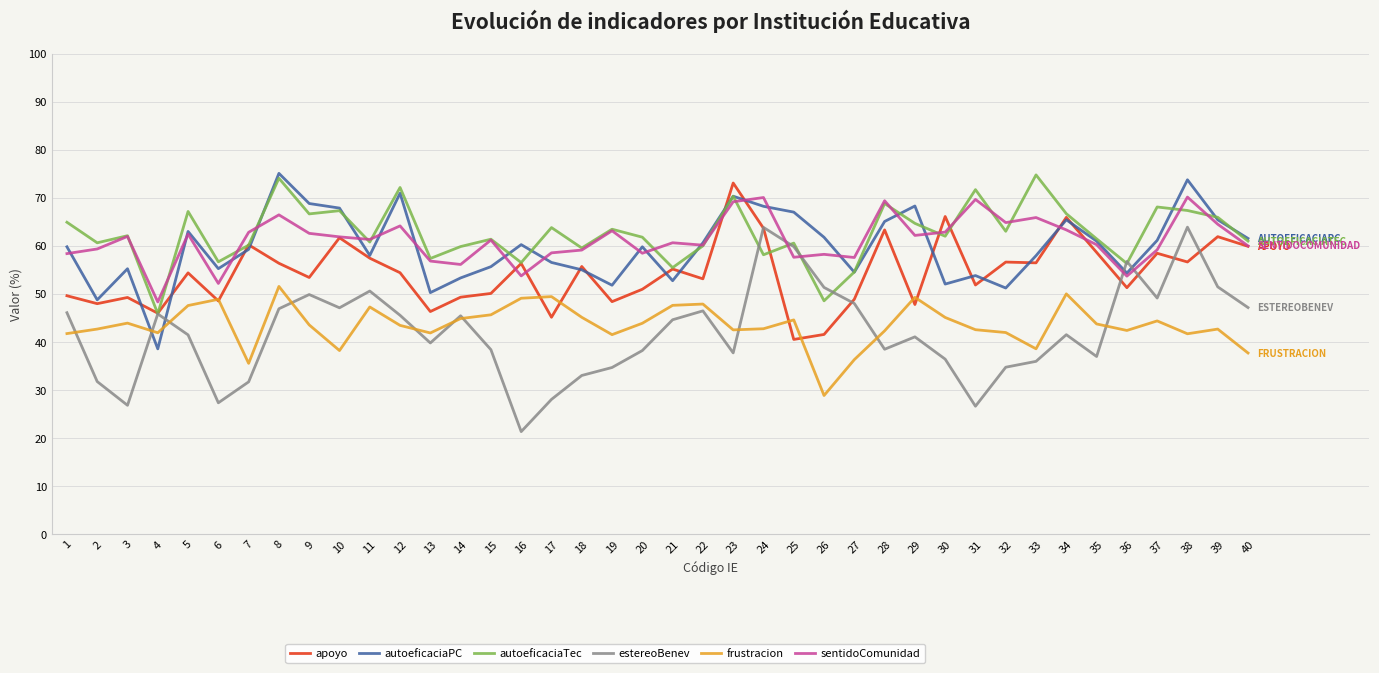

What is the highest value of the autoeficaciaTec series?

74.8